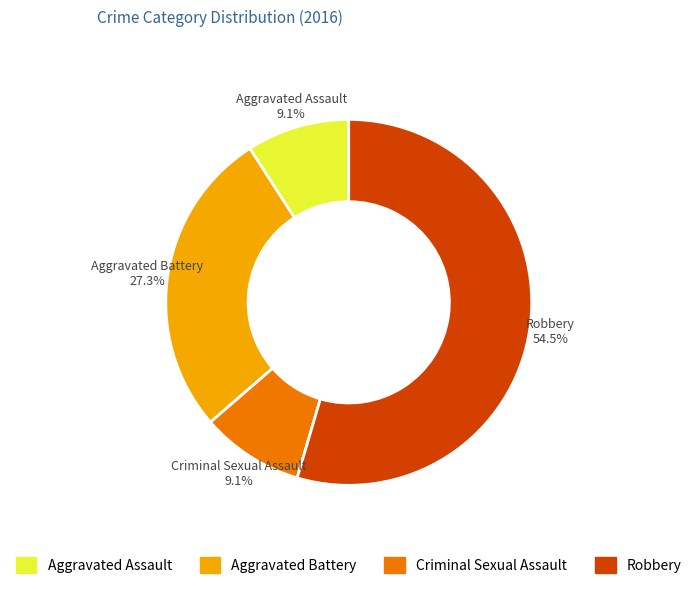

Approximately how many times larger is the value at Aggravated Battery compared to Criminal Sexual Assault?

3.0